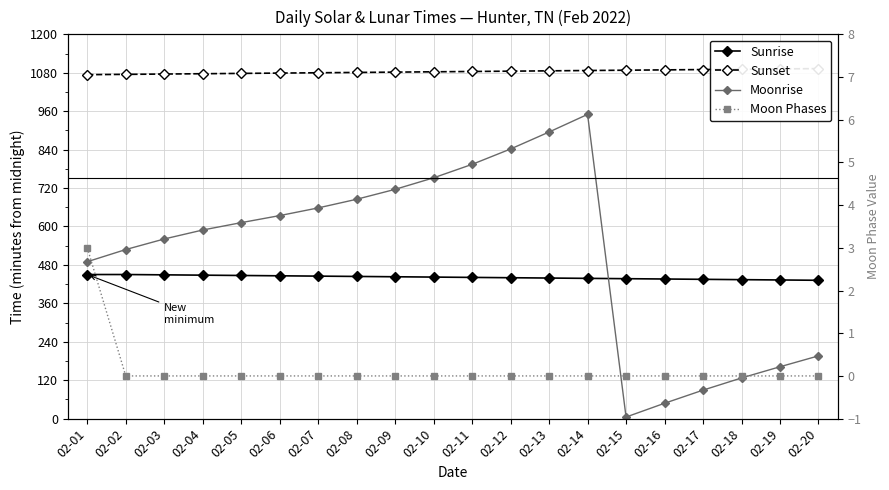

Which category has the highest value in the Moonrise series?

02-14